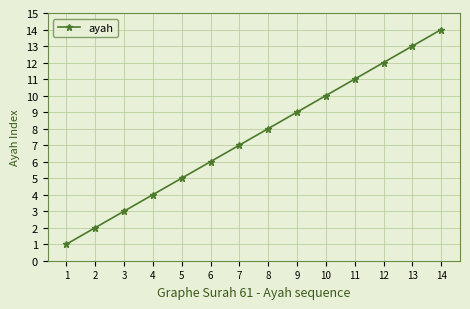

What is the minimum value shown in the chart?

1